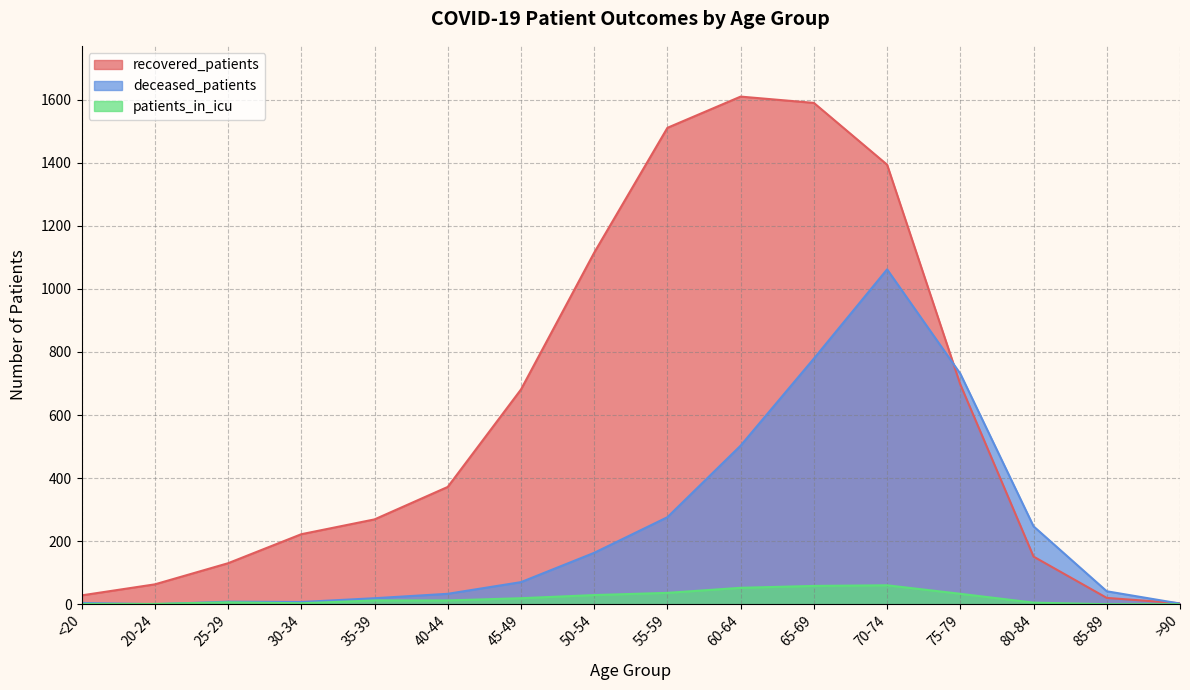

At 60-64, list the series in order from smallest to largest.

patients_in_icu, deceased_patients, recovered_patients